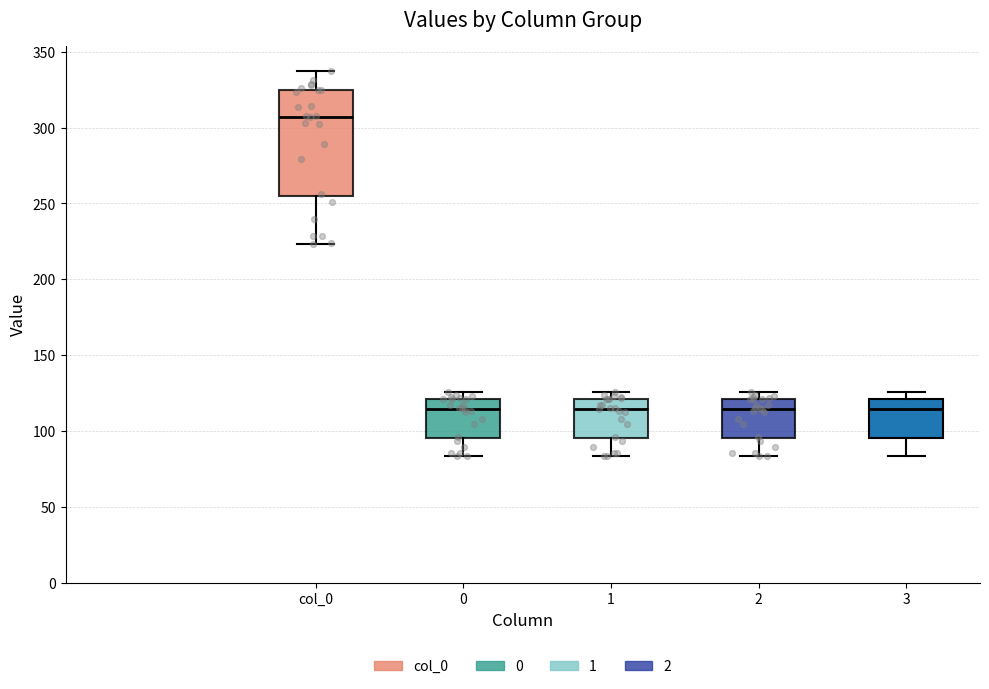

Which box's median line is the highest?

col_0